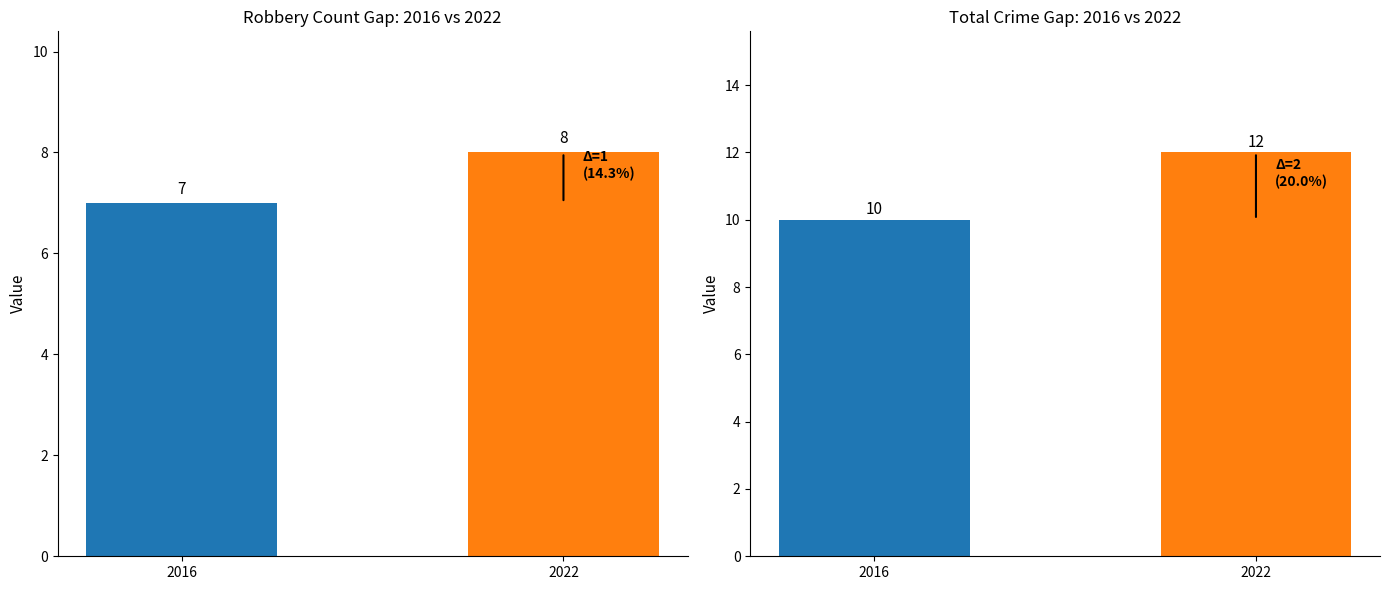

Rank the categories by Total value from highest to lowest.

2022, 2016